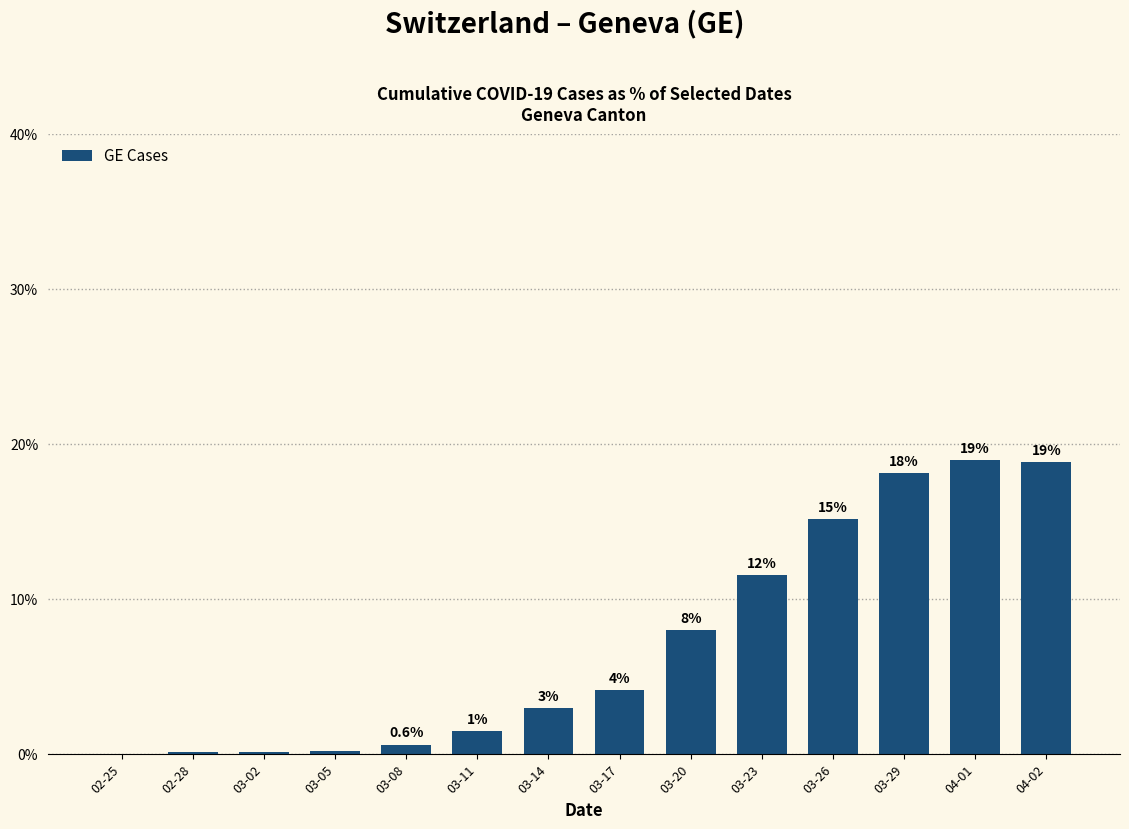

Between 02-28 and 03-08, which is larger?

03-08